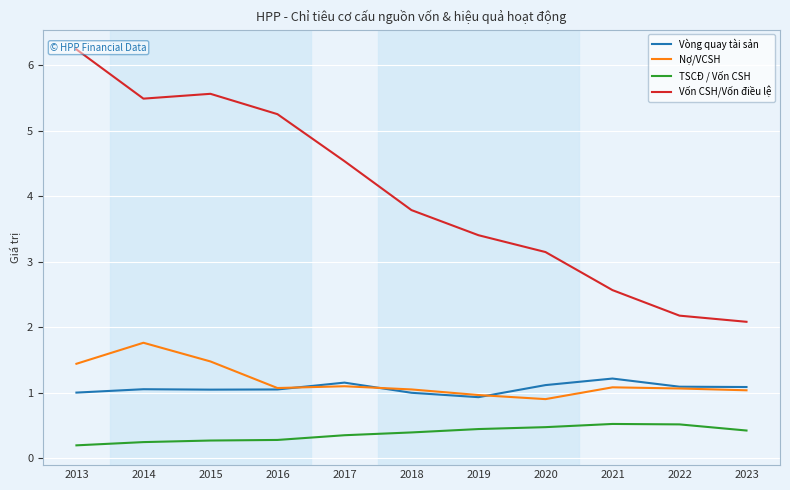

Reading left to right, transcribe all the data shown in this chart.

Vòng quay tài sản: 2013=1.0	2014=1.1	2015=1.0	2016=1.0	2017=1.2	2018=1.0	2019=0.9	2020=1.1	2021=1.2	2022=1.1	2023=1.1
Nợ/VCSH: 2013=1.4	2014=1.8	2015=1.5	2016=1.1	2017=1.1	2018=1.0	2019=1.0	2020=0.9	2021=1.1	2022=1.1	2023=1.0
TSCĐ / Vốn CSH: 2013=0.2	2014=0.2	2015=0.3	2016=0.3	2017=0.3	2018=0.4	2019=0.4	2020=0.5	2021=0.5	2022=0.5	2023=0.4
Vốn CSH/Vốn điều lệ: 2013=6.2	2014=5.5	2015=5.6	2016=5.3	2017=4.5	2018=3.8	2019=3.4	2020=3.1	2021=2.6	2022=2.2	2023=2.1